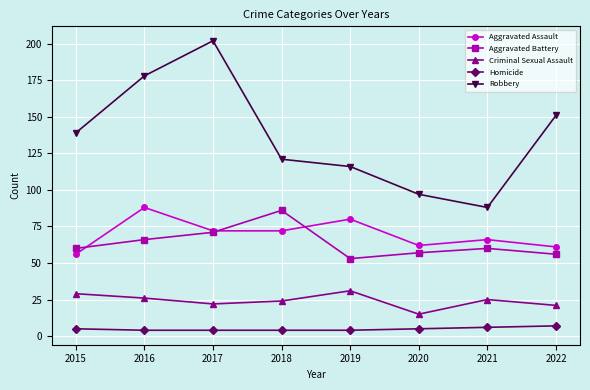

How many data points does each series have?

8